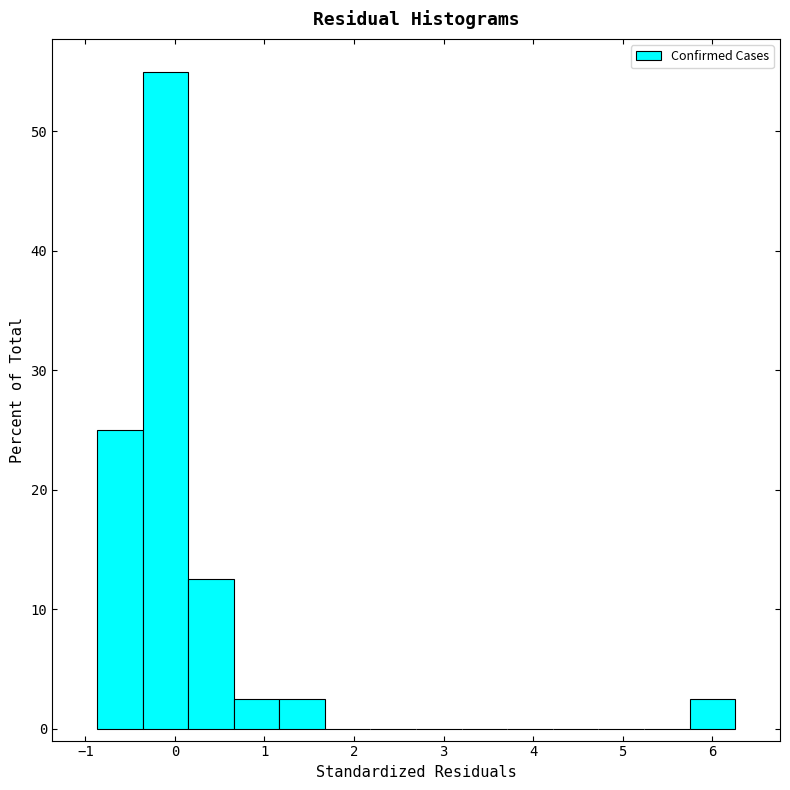

How tall is the bar that spans 0.1 to 0.7 on the x-axis? Neither the bar edges nor the heights are printed on the chart, so give them approximately, as read against the axes.

13